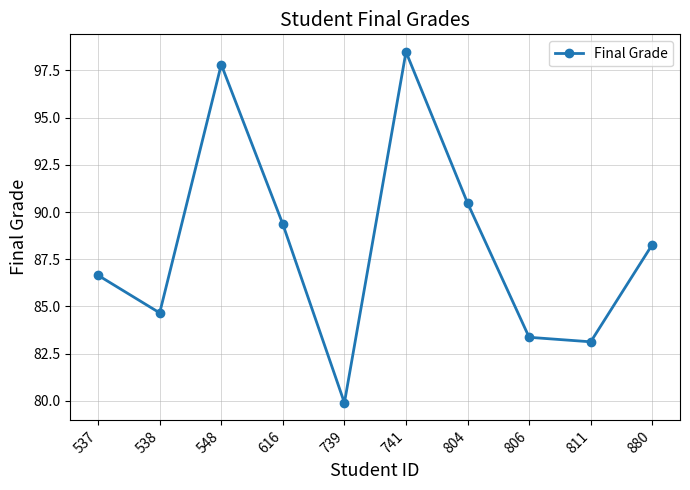

The value at 538 is 84.7. True or false?

True